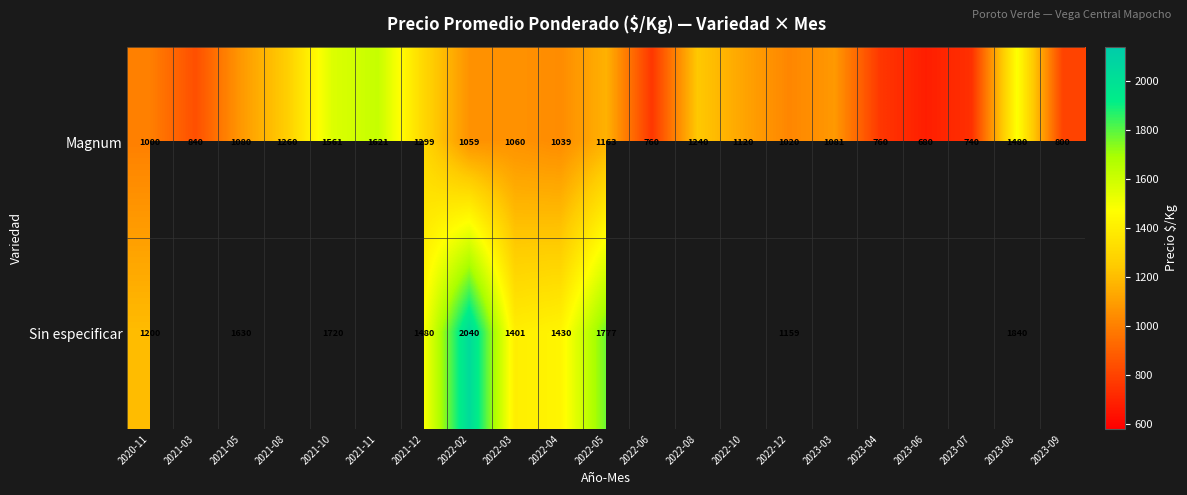

How many categories are shown in the chart?

21